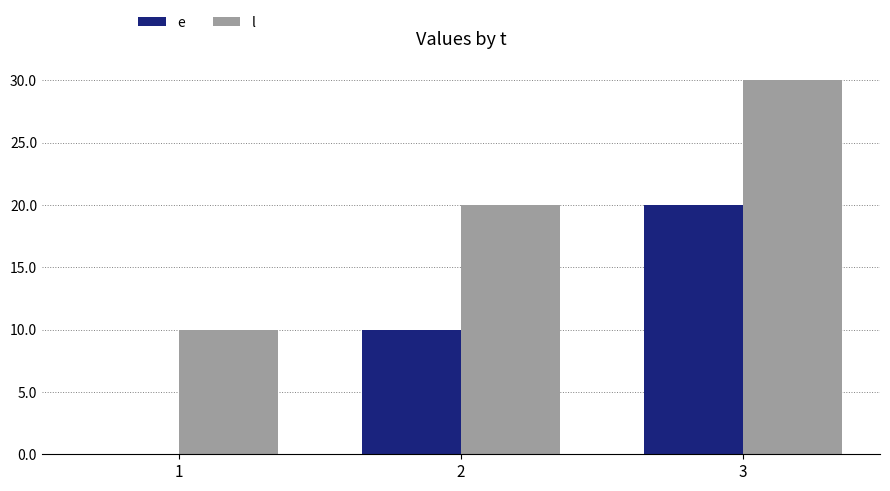

Read the l value at 2.

20